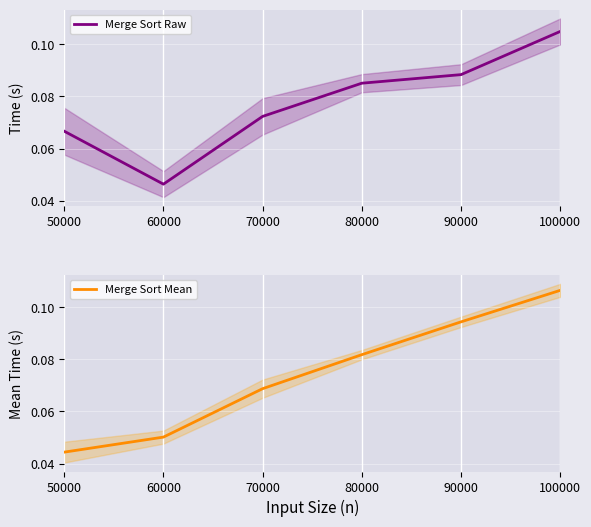

Which category has the lowest value in the Merge Sort Mean series?

50000